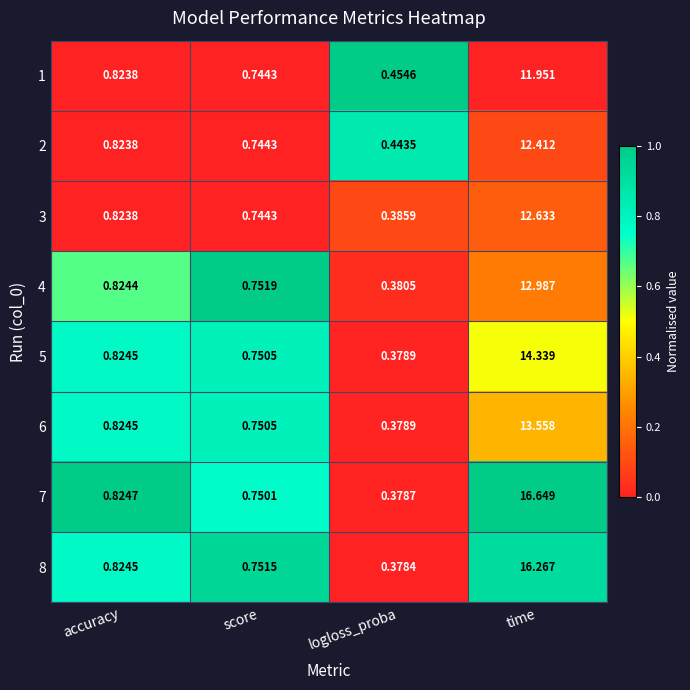

Is the value of 1 at accuracy greater than the value of 5 at time?

No